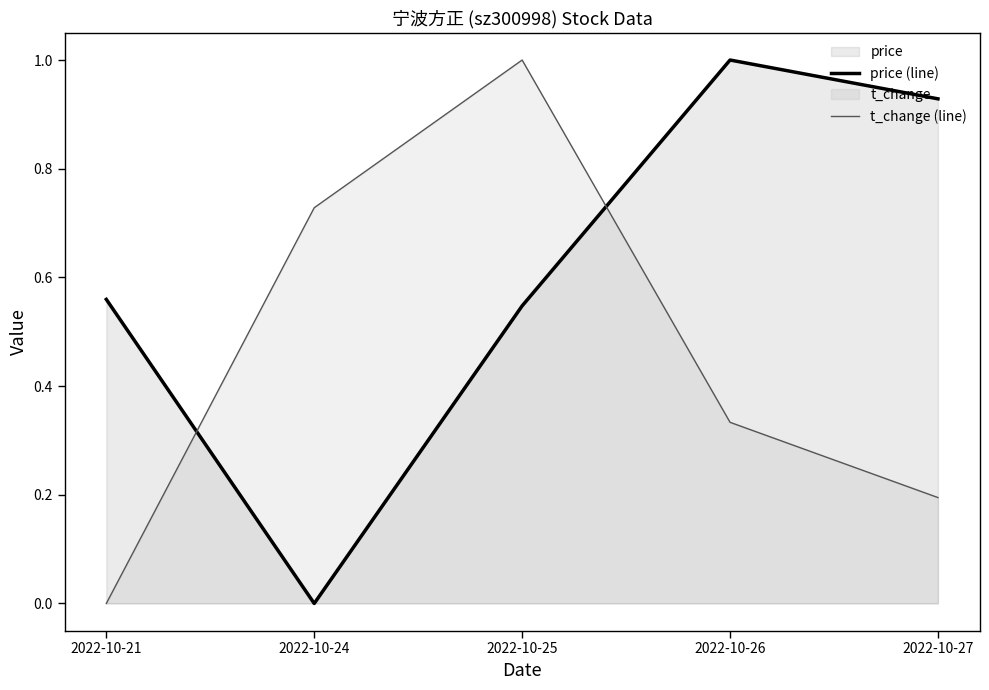

True or false: t_change (line) has more than 2 interior local peaks.

False